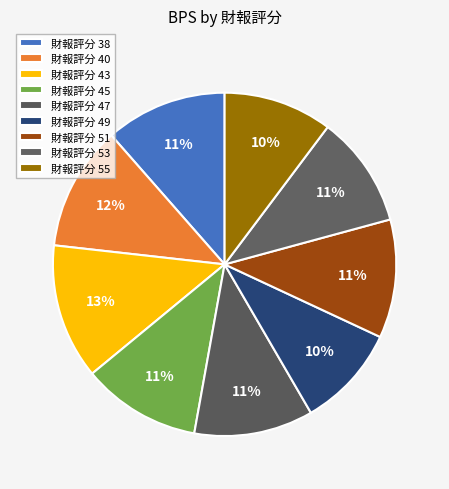

How many segments does this pie chart have?

9